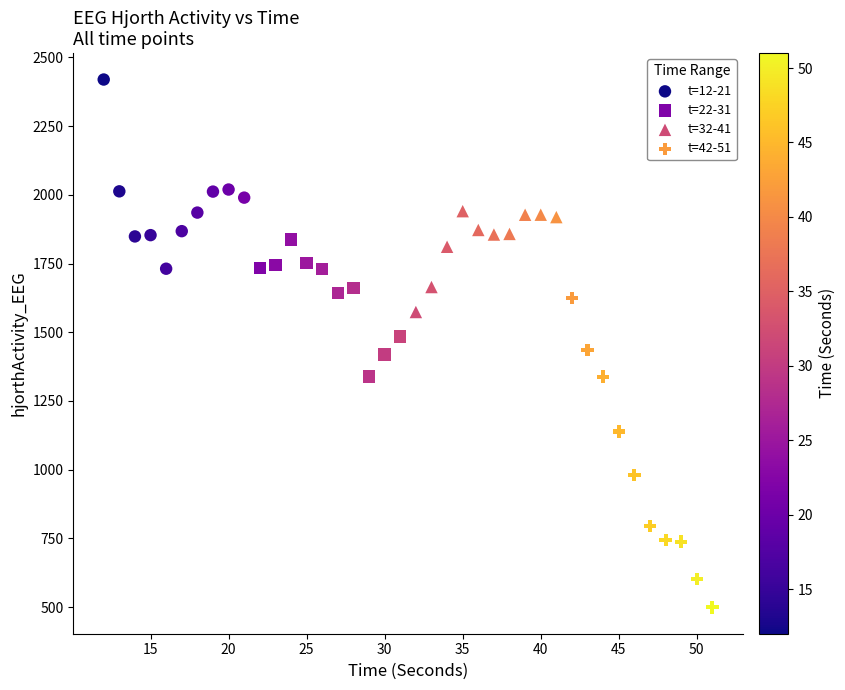

Which series has the widest spread of Y values?

t=42-51